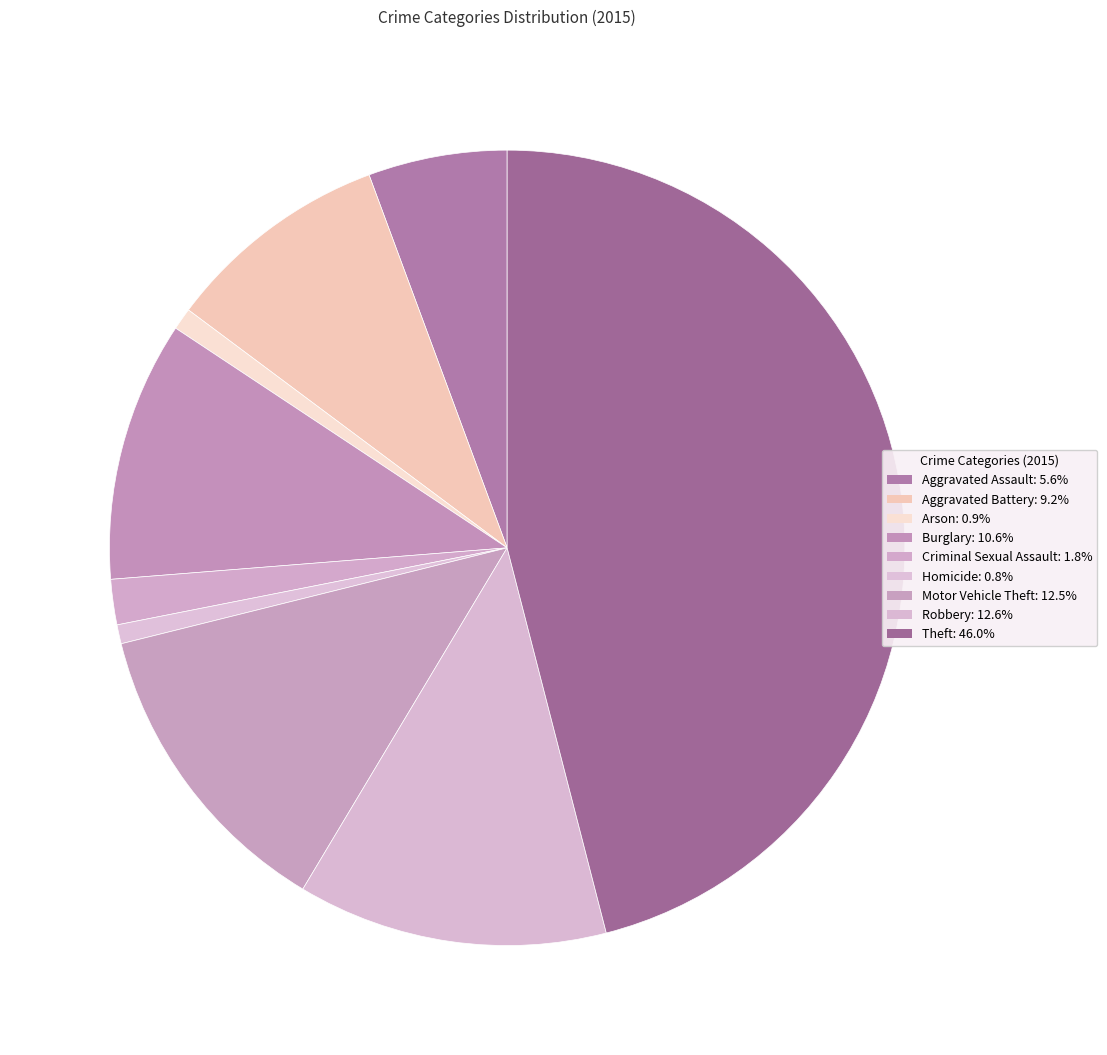

What percentage is NOT represented by Theft?

54.0%